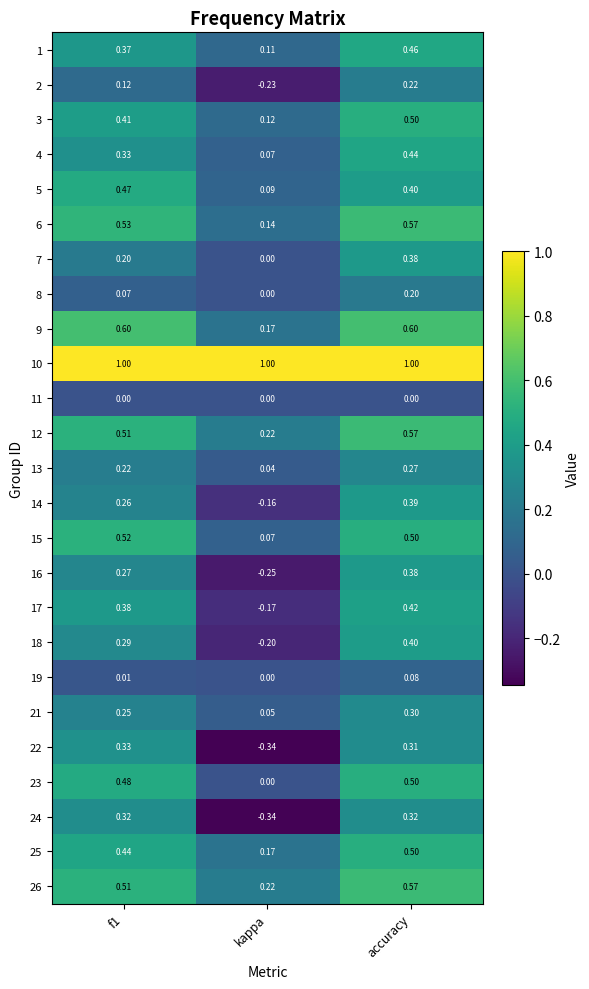

At which category is the sum across all series the highest?

accuracy